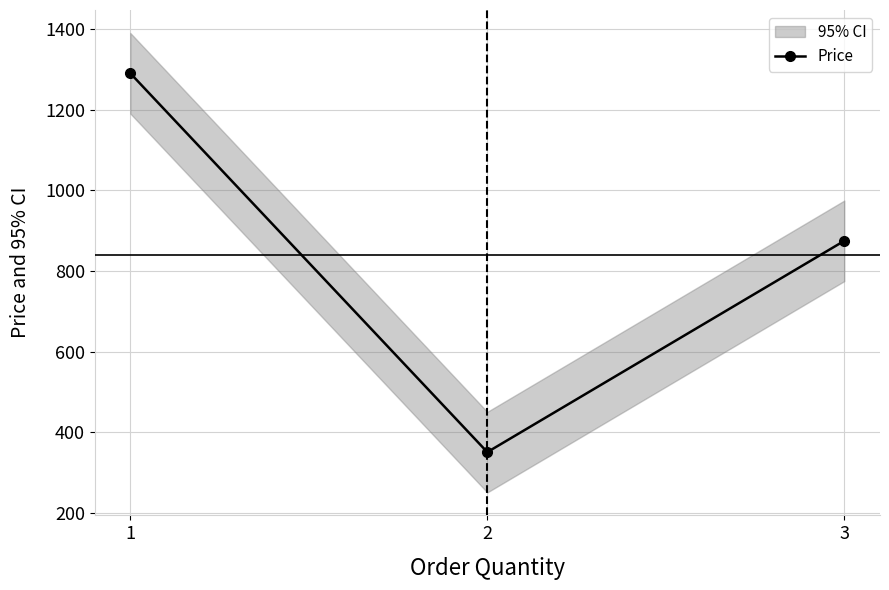

How many data points are less than 875?

1